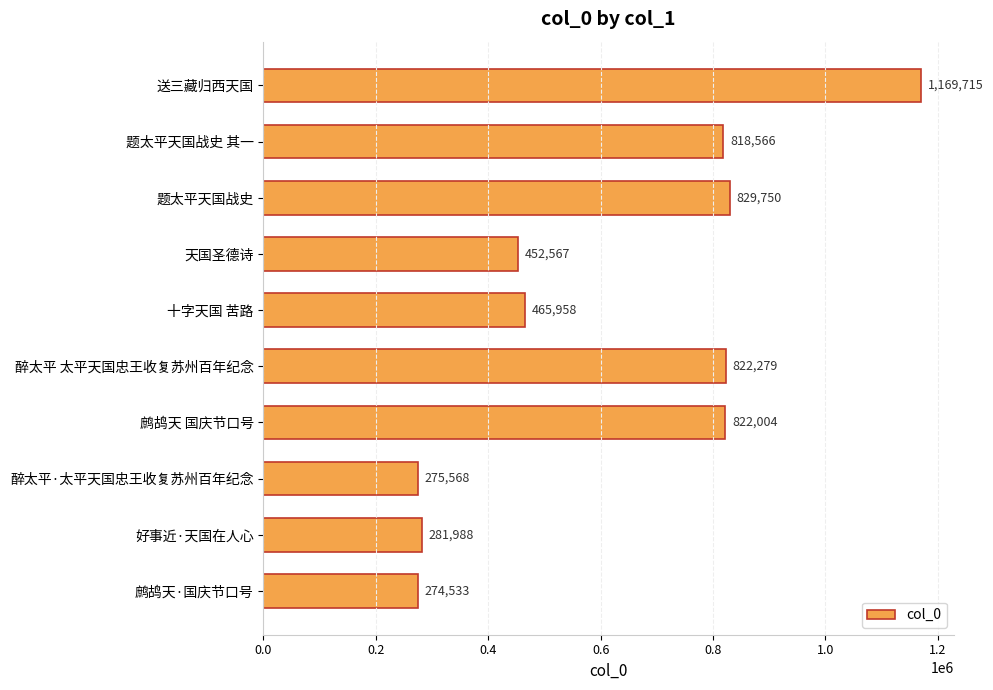

The value at 醉太平·太平天国忠王收复苏州百年纪念 is 136764. True or false?

False